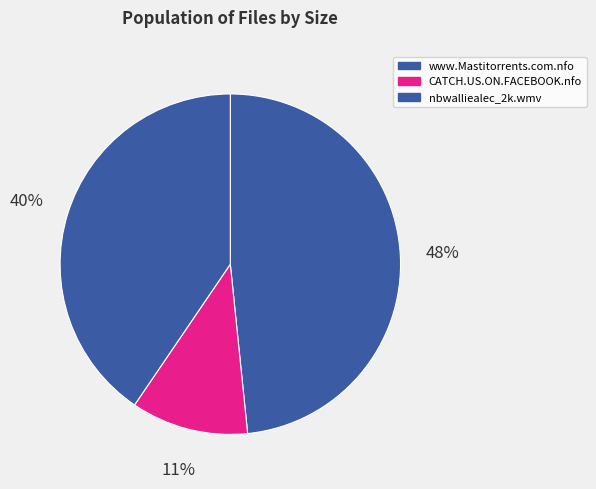

Do CATCH.US.ON.FACEBOOK.nfo and nbwalliealec_2k.wmv together represent more than half of the pie?

Yes